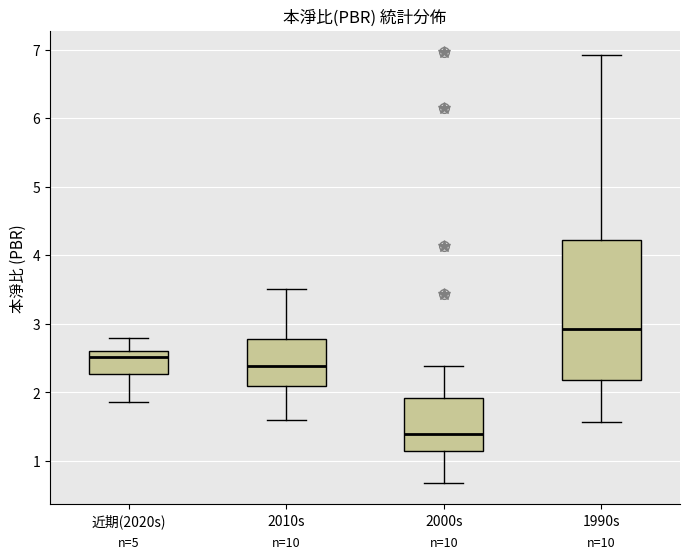

Comparing the boxes themselves (not the whiskers), which one is the tallest?

1990s